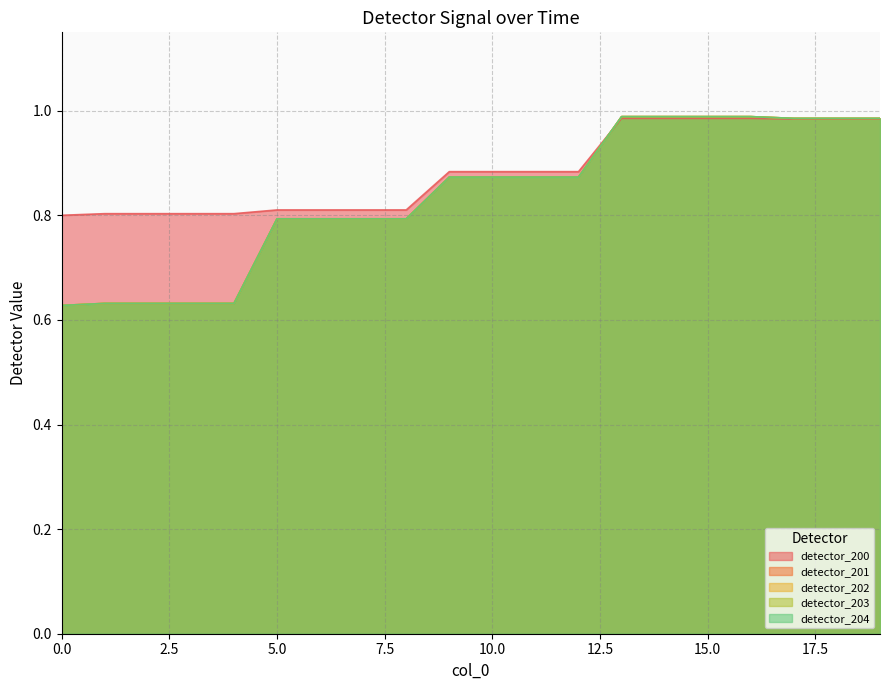

Rank the series by their maximum value, from lowest to highest.

detector_200, detector_201, detector_202, detector_203, detector_204